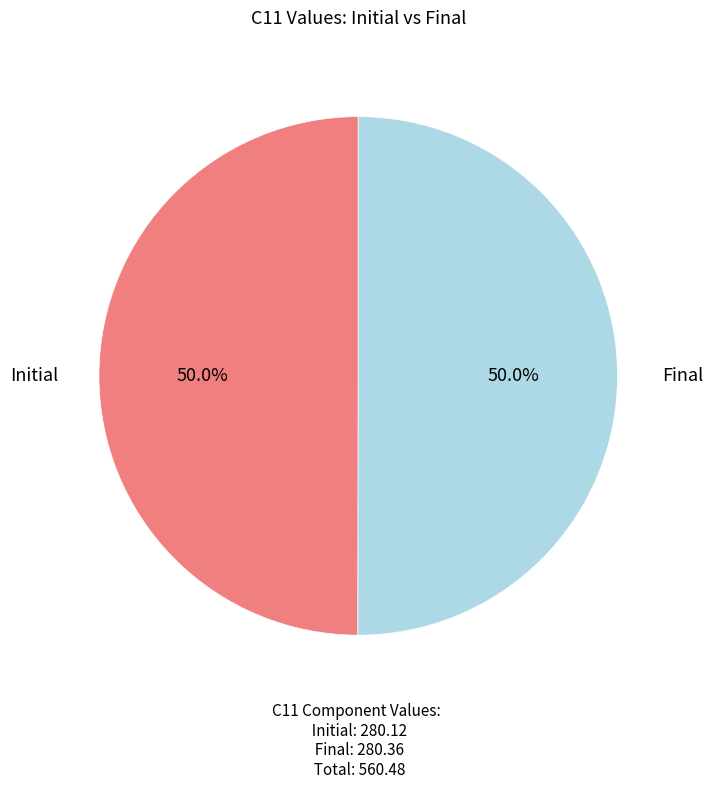

To the nearest percent, what portion does Initial represent?

50%